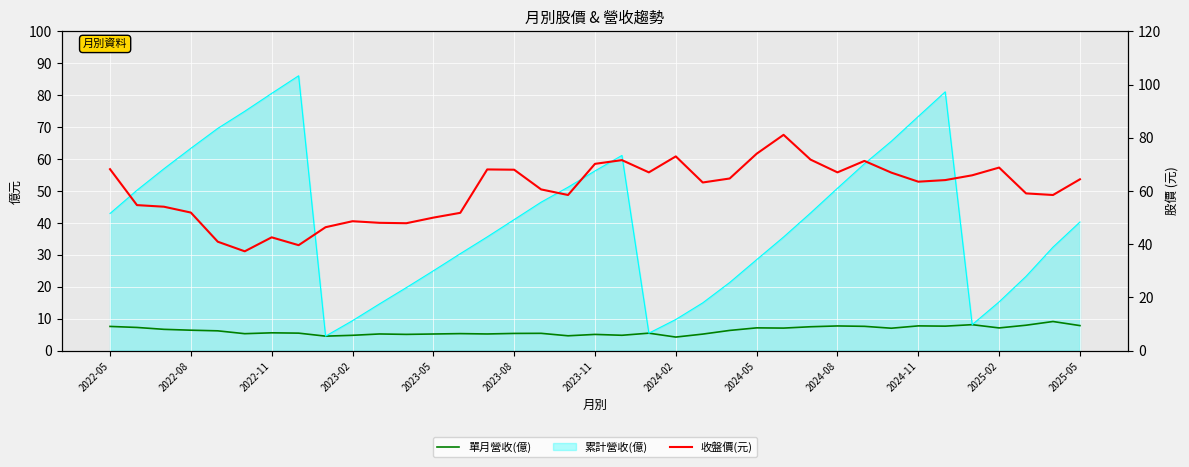

True or false: 單月營收(億) and 收盤價(元) intersect in this chart.

False